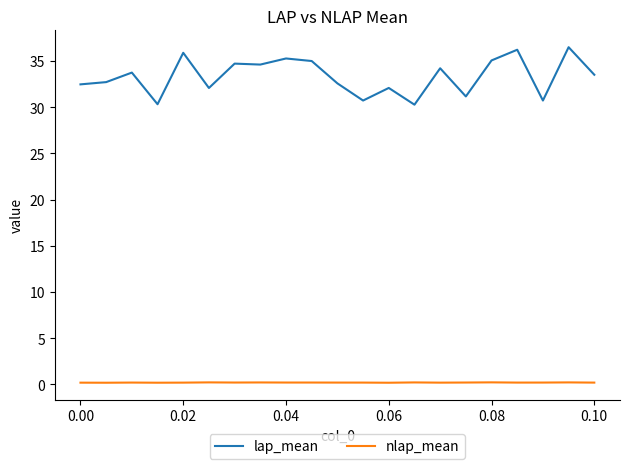

Which series has the widest spread of values?

lap_mean